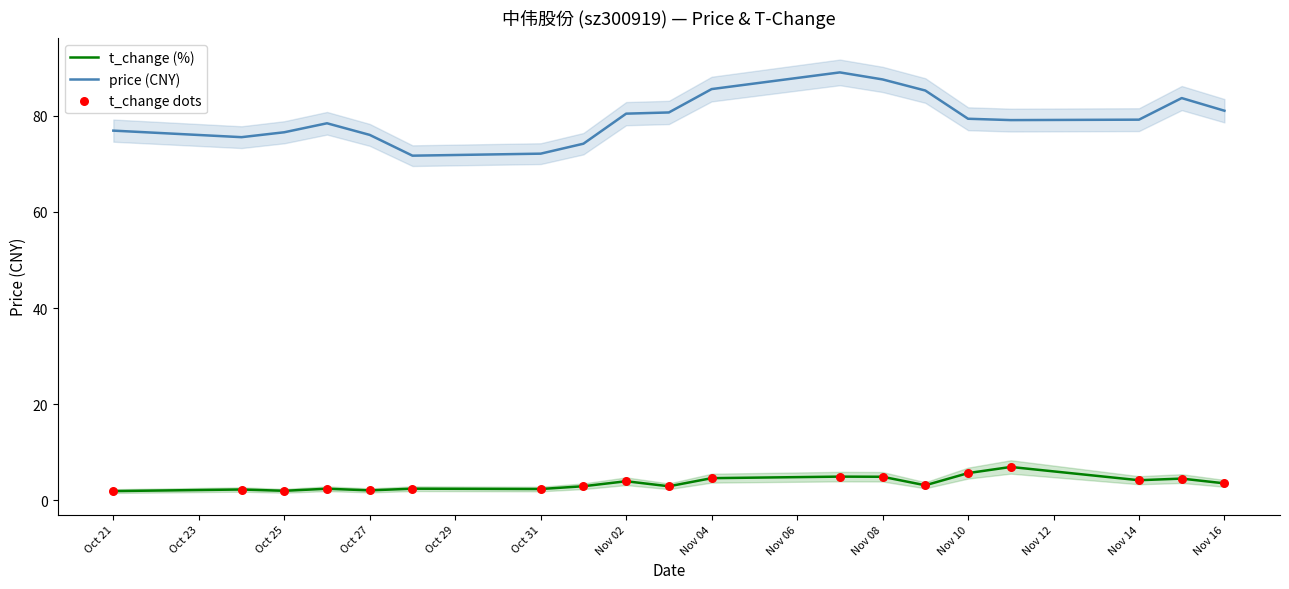

Which series has the largest Y range (max minus min)?

price (CNY)